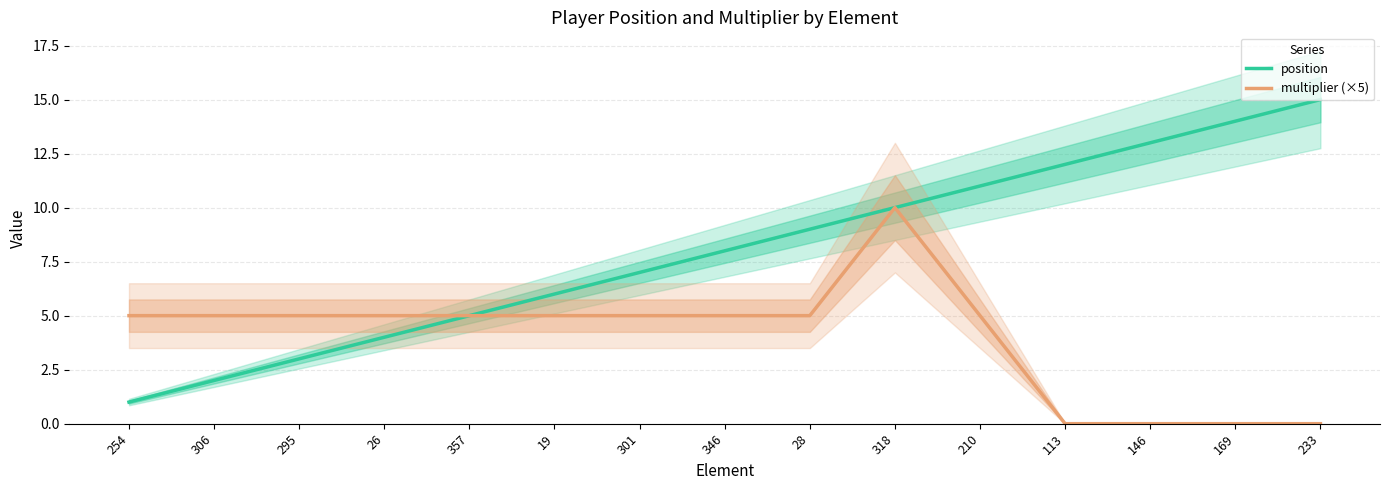

What are all the series names shown in the legend?

position, multiplier (×5)